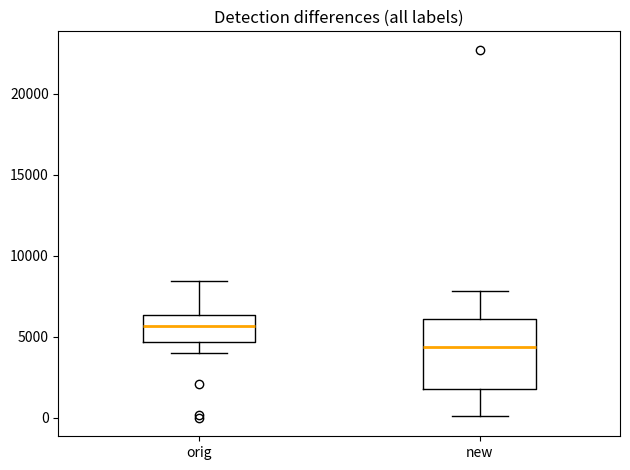

Which box has the lowest median line?

new